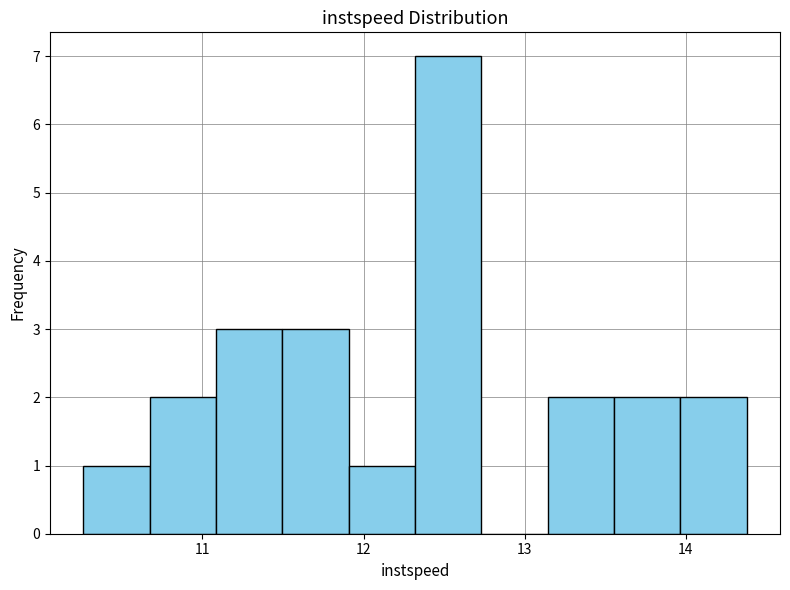

How tall is the bar that spans 14.0 to 14.4 on the x-axis? Neither the bar edges nor the heights are printed on the chart, so give them approximately, as read against the axes.

2